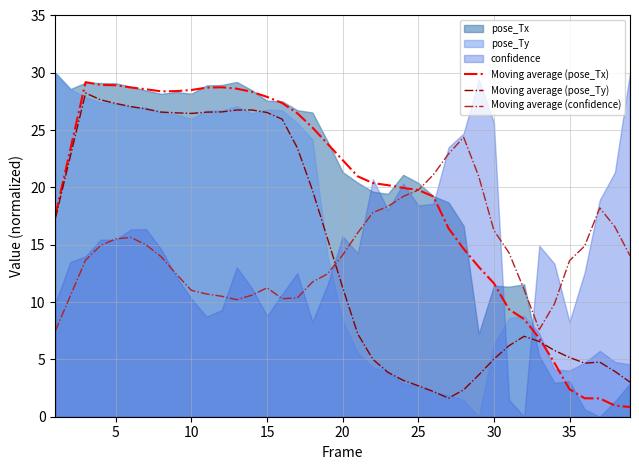

True or false: Moving average (confidence) and Moving average (pose_Ty) cross at least once.

True